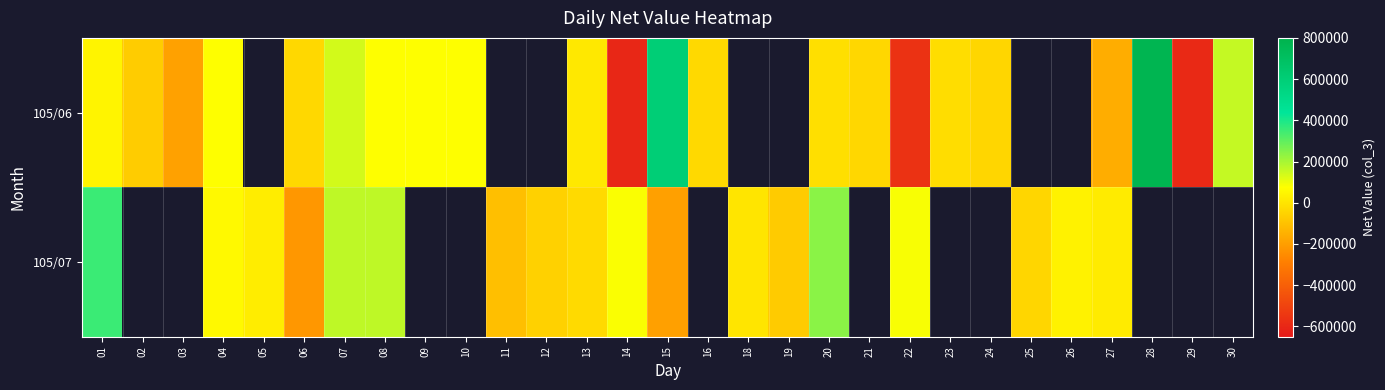

How many distinct data groups are displayed?

2